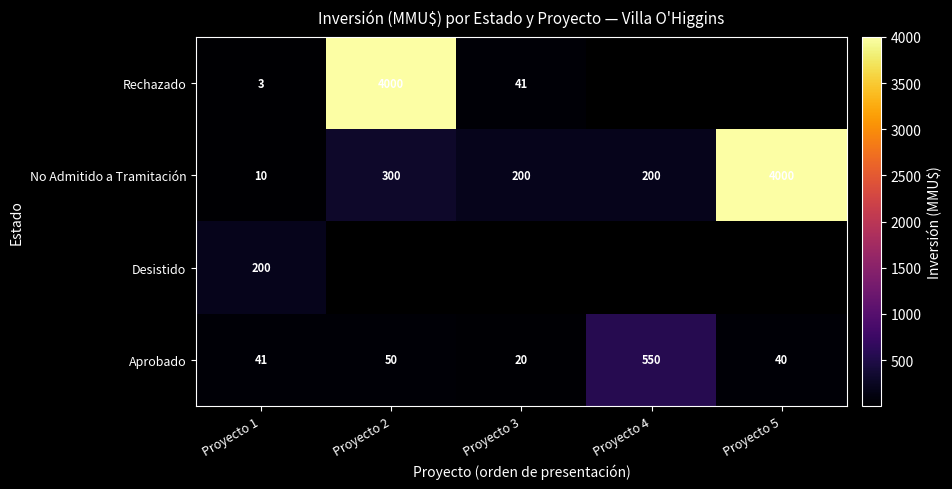

Is the value of No Admitido a Tramitación at Proyecto 1 greater than the value of Aprobado at Proyecto 1?

No